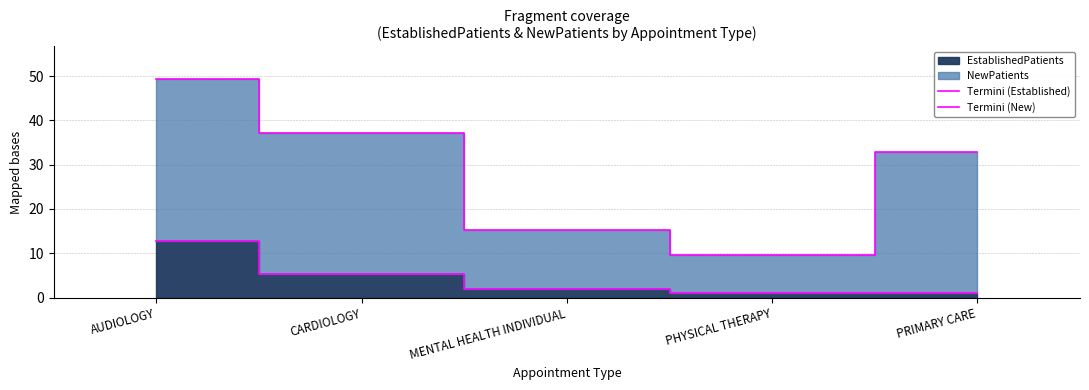

True or false: Termini (New) and Termini (Established) cross at least once.

False